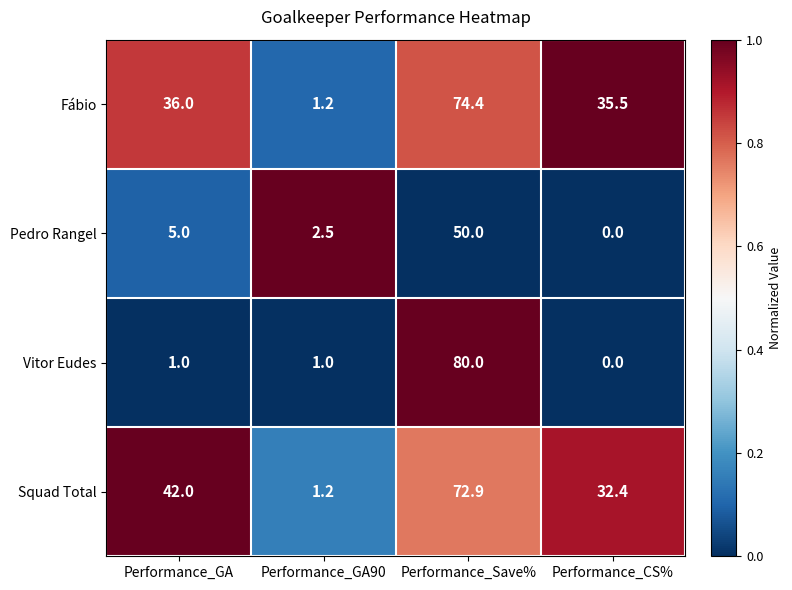

Is the value of Squad Total at Performance_Save% greater than the value of Pedro Rangel at Performance_GA90?

Yes